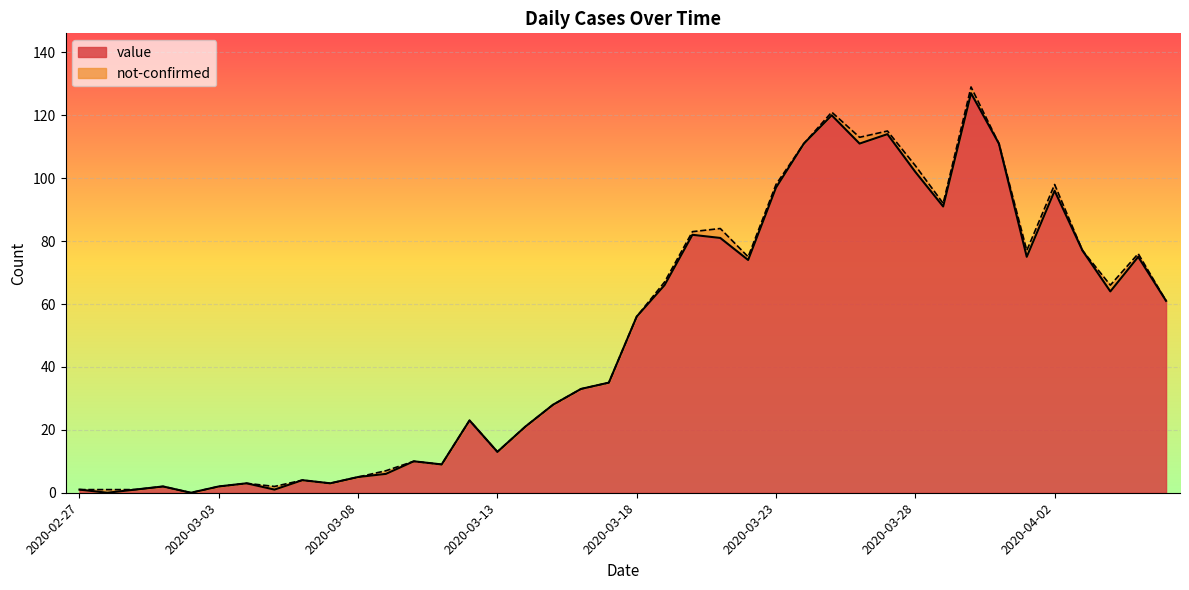

Reading left to right, extract all data points from this chart.

2020-02-27=1	2020-02-28=0	2020-02-29=1	2020-03-01=2	2020-03-02=0	2020-03-03=2	2020-03-04=3	2020-03-05=1	2020-03-06=4	2020-03-07=3	2020-03-08=5	2020-03-09=6	2020-03-10=10	2020-03-11=9	2020-03-12=23	2020-03-13=13	2020-03-14=21	2020-03-15=28	2020-03-16=33	2020-03-17=35	2020-03-18=56	2020-03-19=66	2020-03-20=82	2020-03-21=81	2020-03-22=74	2020-03-23=97	2020-03-24=111	2020-03-25=120	2020-03-26=111	2020-03-27=114	2020-03-28=102	2020-03-29=91	2020-03-30=127	2020-03-31=111	2020-04-01=75	2020-04-02=96	2020-04-03=77	2020-04-04=64	2020-04-05=75	2020-04-06=61